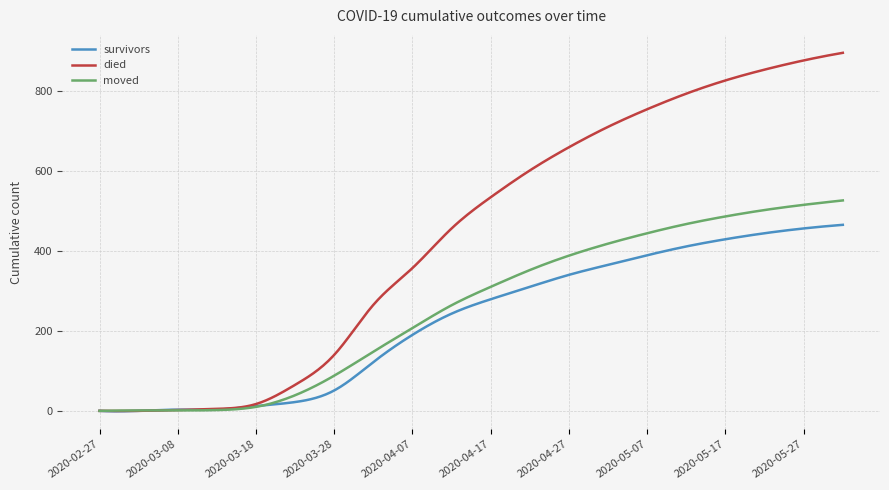

List the series in order of their peak value, highest first.

died, moved, survivors